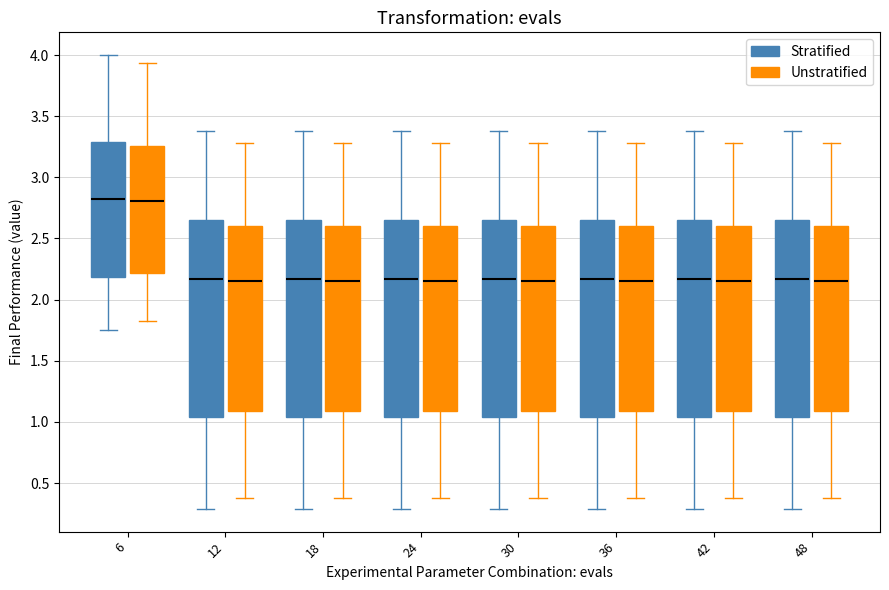

Reading left to right, transcribe this box plot: for each box, give where its median line is, the range the box spans, and where its two whiskers end, as read against the y-axis. The values are not printed on the chart, so give them approximately, as read against the axis.

6 (Stratified): median 2.80, box 2.20 to 3.30, whiskers 1.75 to 4.00
6 (Unstratified): median 2.80, box 2.20 to 3.25, whiskers 1.80 to 3.95
12 (Stratified): median 2.15, box 1.05 to 2.65, whiskers 0.30 to 3.35
12 (Unstratified): median 2.15, box 1.10 to 2.60, whiskers 0.40 to 3.30
18 (Stratified): median 2.15, box 1.05 to 2.65, whiskers 0.30 to 3.35
18 (Unstratified): median 2.15, box 1.10 to 2.60, whiskers 0.40 to 3.30
24 (Stratified): median 2.15, box 1.05 to 2.65, whiskers 0.30 to 3.35
24 (Unstratified): median 2.15, box 1.10 to 2.60, whiskers 0.40 to 3.30
30 (Stratified): median 2.15, box 1.05 to 2.65, whiskers 0.30 to 3.35
30 (Unstratified): median 2.15, box 1.10 to 2.60, whiskers 0.40 to 3.30
36 (Stratified): median 2.15, box 1.05 to 2.65, whiskers 0.30 to 3.35
36 (Unstratified): median 2.15, box 1.10 to 2.60, whiskers 0.40 to 3.30
42 (Stratified): median 2.15, box 1.05 to 2.65, whiskers 0.30 to 3.35
42 (Unstratified): median 2.15, box 1.10 to 2.60, whiskers 0.40 to 3.30
48 (Stratified): median 2.15, box 1.05 to 2.65, whiskers 0.30 to 3.35
48 (Unstratified): median 2.15, box 1.10 to 2.60, whiskers 0.40 to 3.30